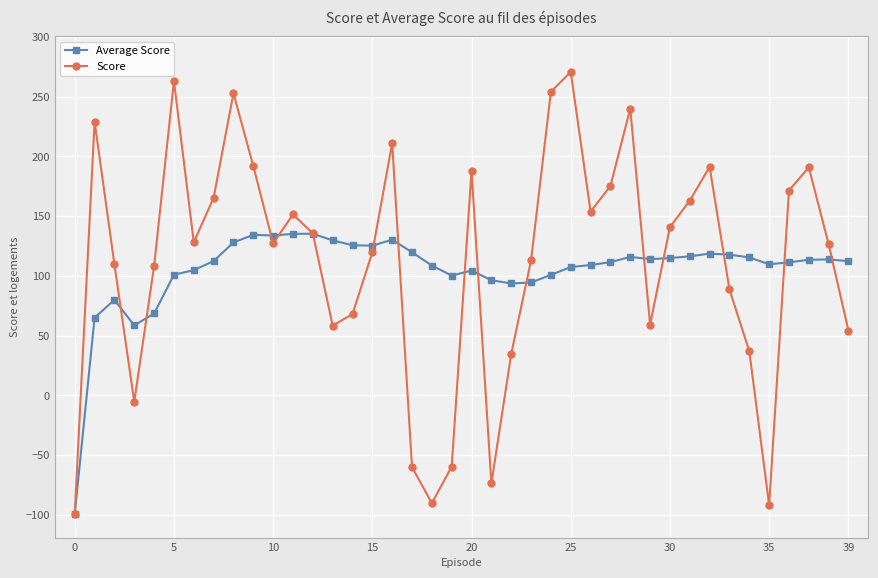

Which series has the largest total across all categories?

Score